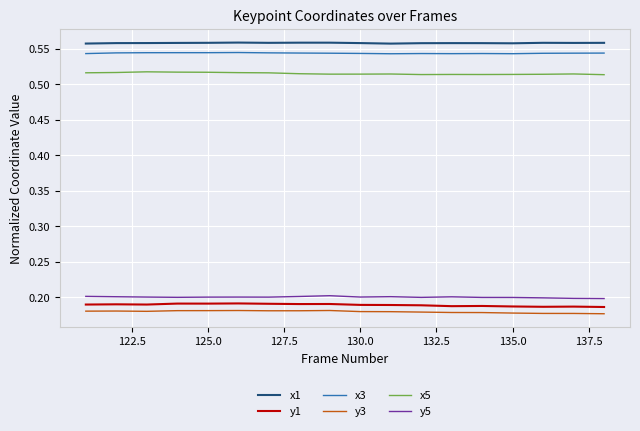

True or false: y5 and x1 intersect in this chart.

False